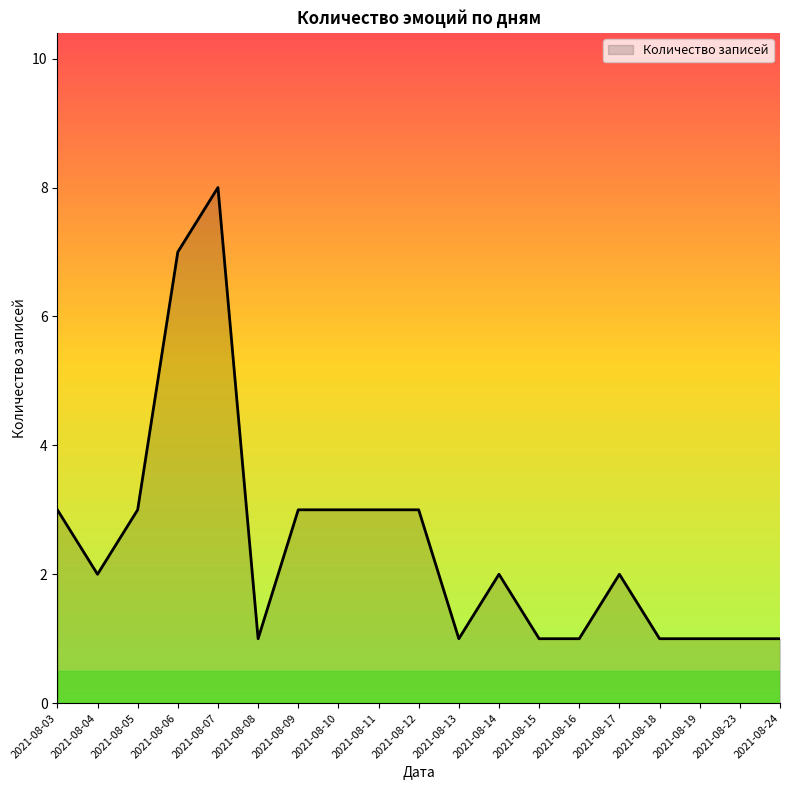

Reading left to right, transcribe all the data shown in this chart.

2021-08-03=3	2021-08-04=2	2021-08-05=3	2021-08-06=7	2021-08-07=8	2021-08-08=1	2021-08-09=3	2021-08-10=3	2021-08-11=3	2021-08-12=3	2021-08-13=1	2021-08-14=2	2021-08-15=1	2021-08-16=1	2021-08-17=2	2021-08-18=1	2021-08-19=1	2021-08-23=1	2021-08-24=1